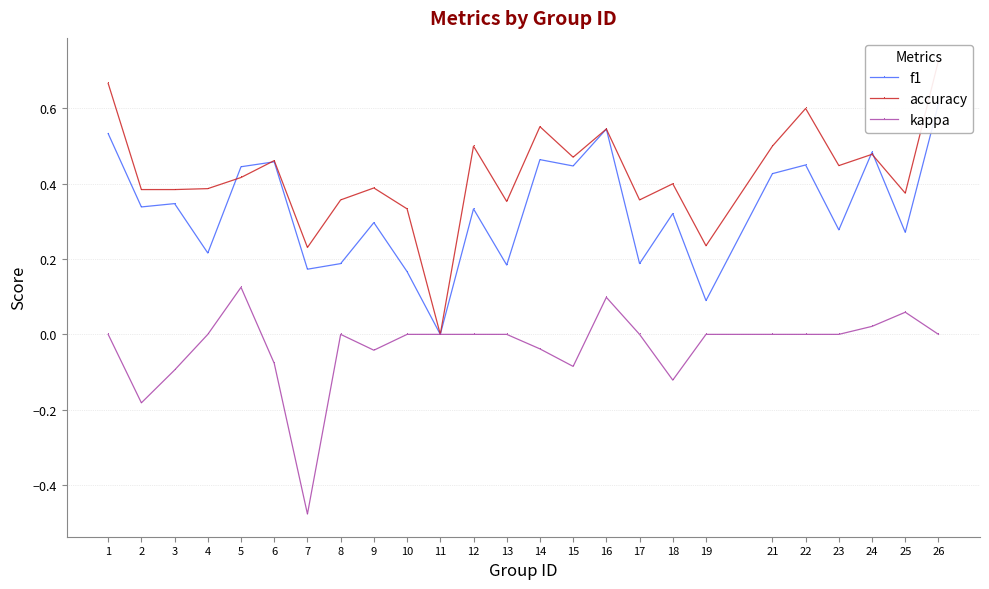

True or false: kappa has a value of -0.2 at 8.

False